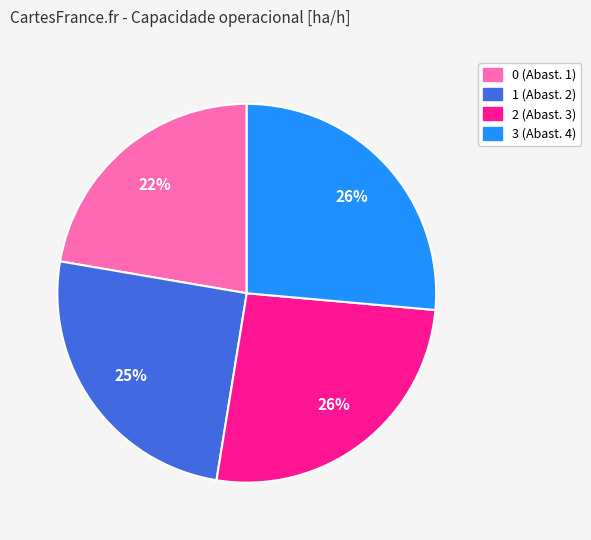

The 0 slice represents 33% of the pie. True or false?

False